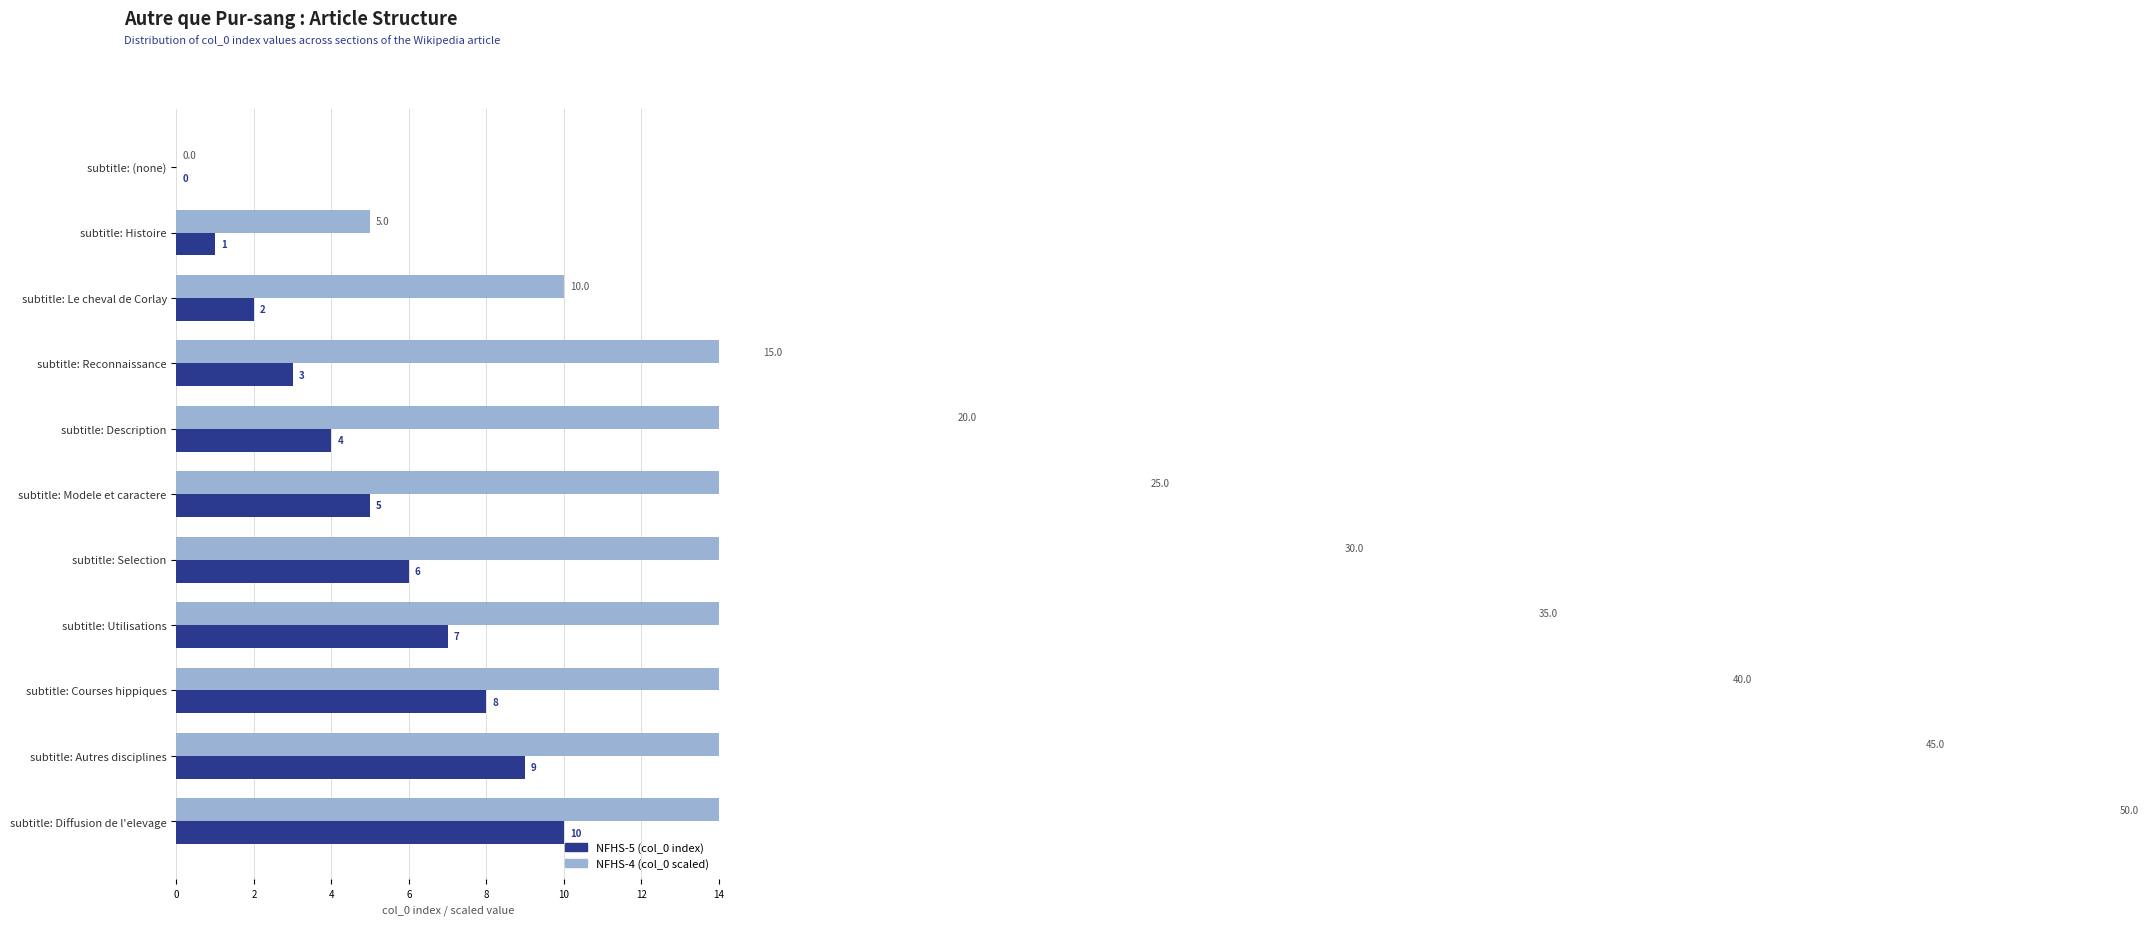

What is the label of the 9th bar from the left?

subtitle: Courses hippiques